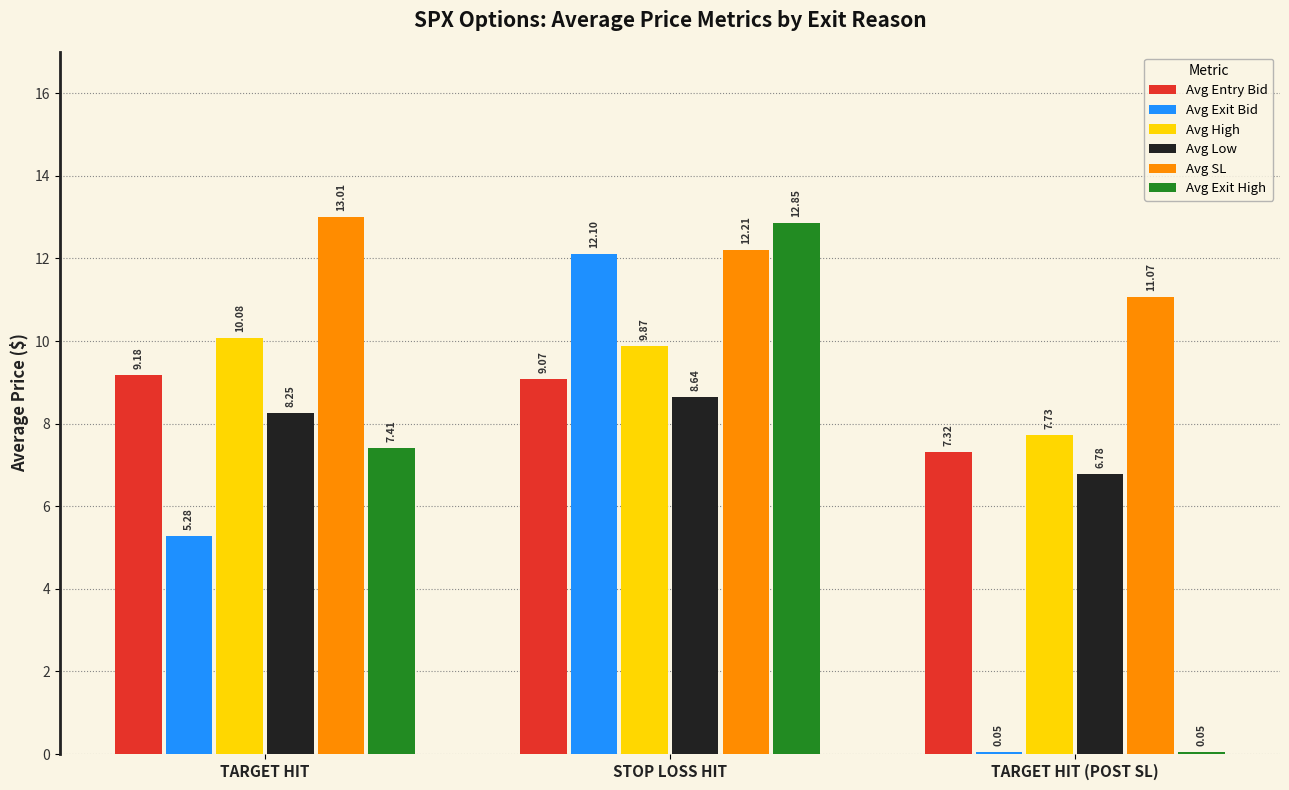

True or false: Avg Exit High has a value of 20.2 at STOP LOSS HIT.

False